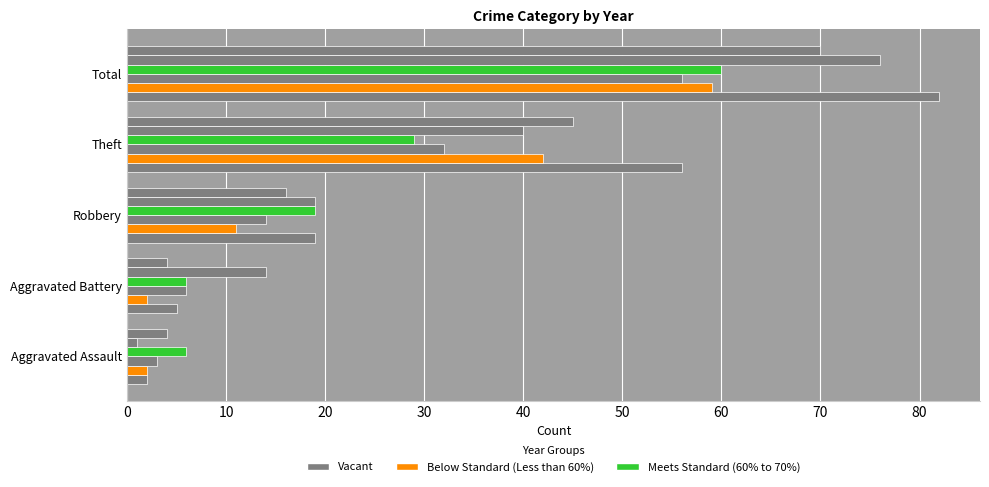

How many series are shown in this chart?

6